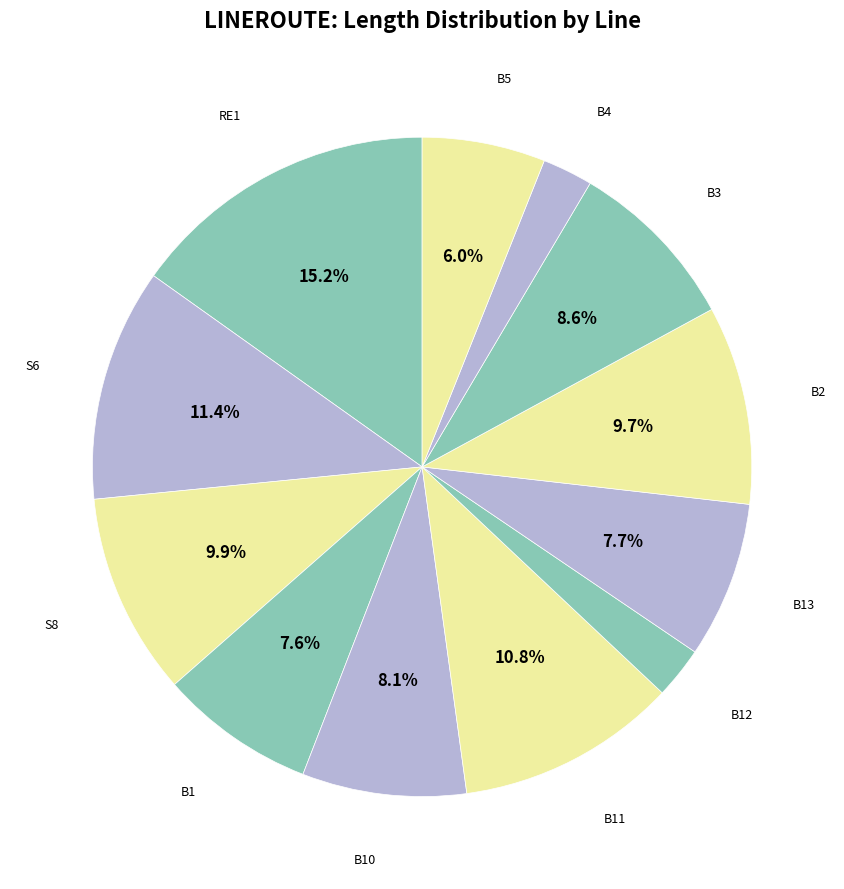

Count the number of slices in the pie.

12